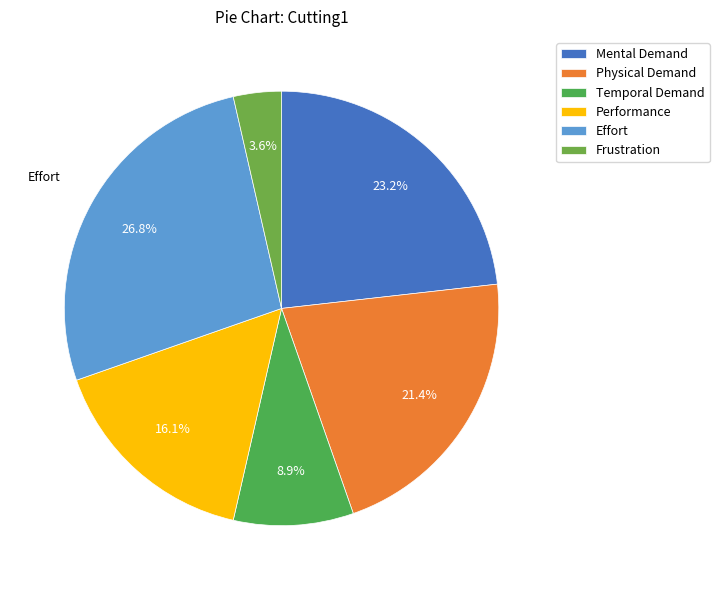

The Physical Demand slice represents 21% of the pie. True or false?

True